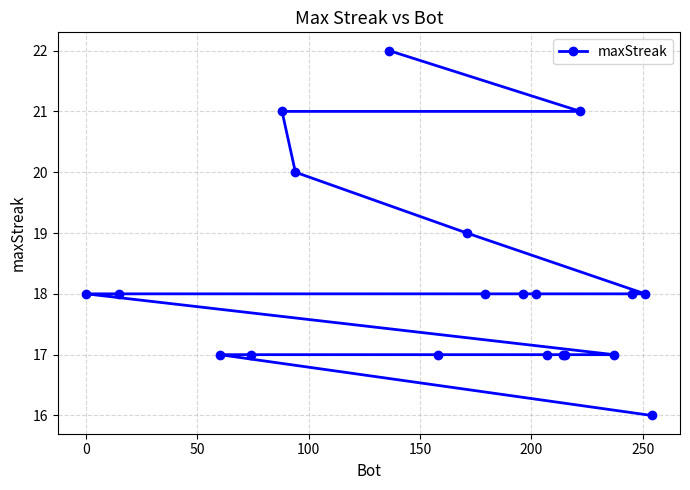

What is the minimum value shown in the chart?

16